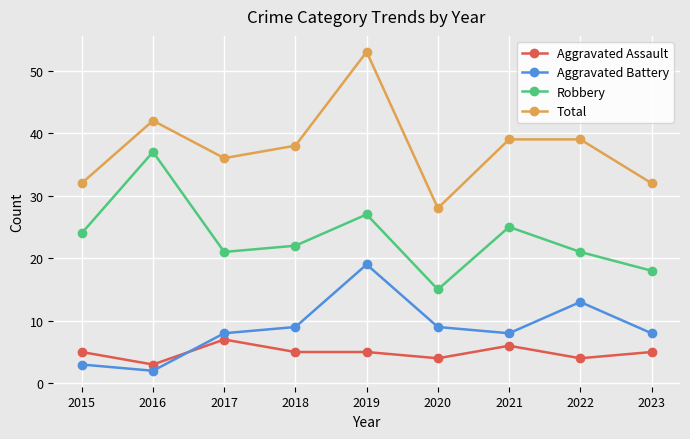

What is the difference between the maximum and second lowest values in the Aggravated Assault series?

3